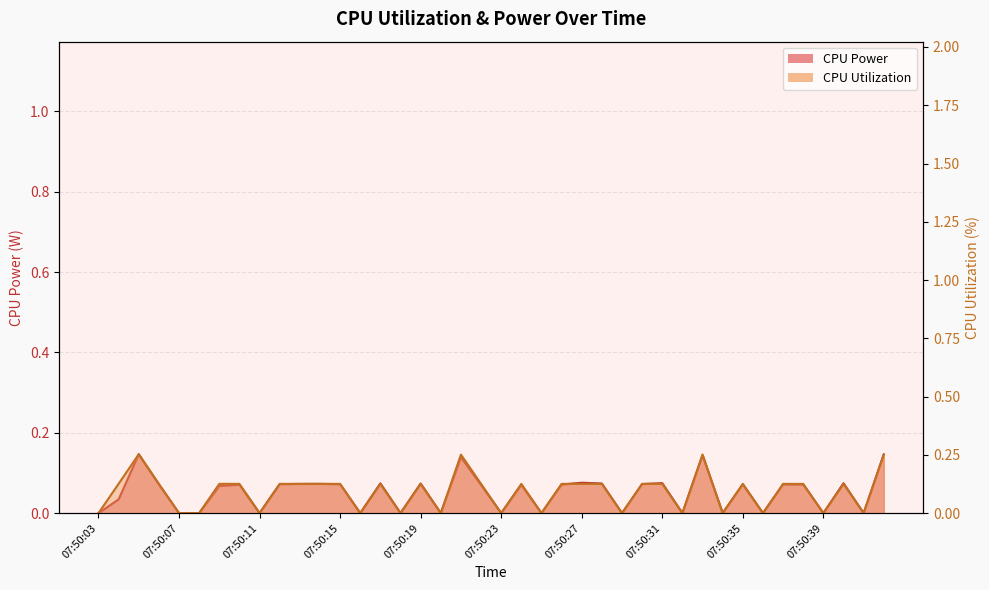

At which category does CPU Utilization reach its first local valley?

07:50:11